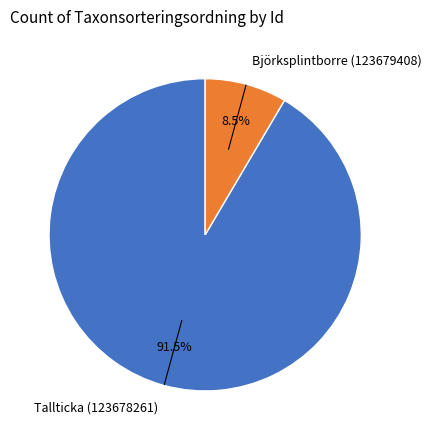

What is the ratio of the value at Björksplintborre (123679408) to the value at Tallticka (123678261)?

0.1